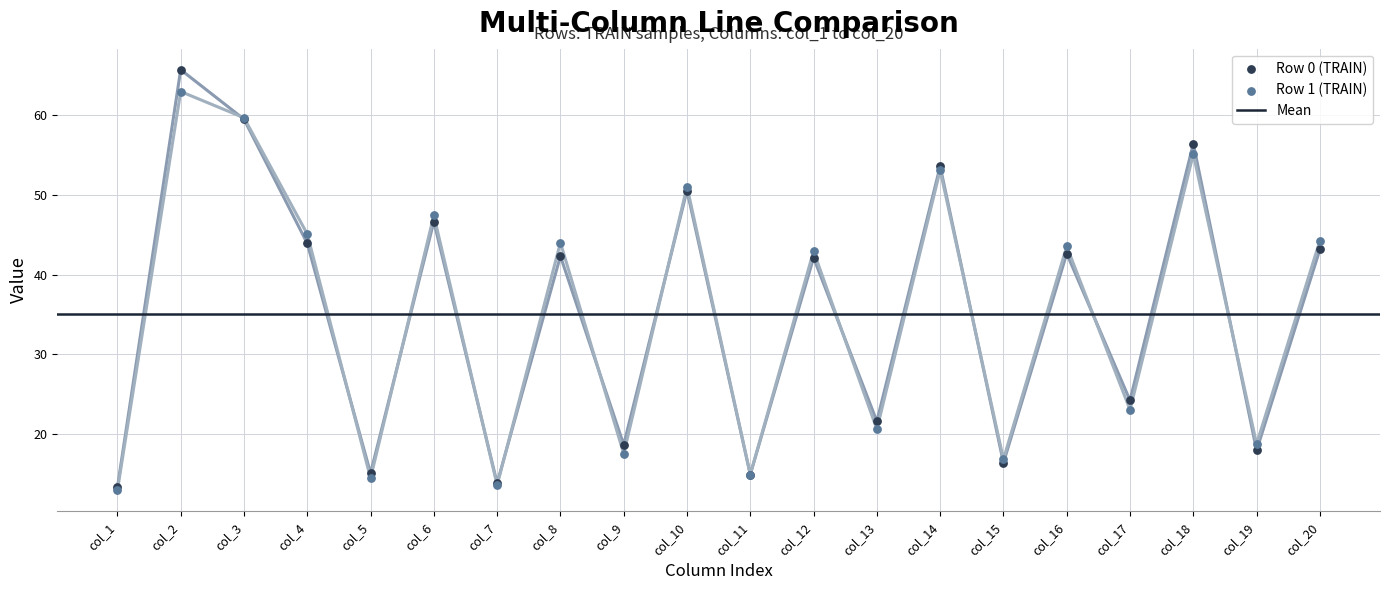

Is the value of col_2 at 1 greater than the value of col_1 at 1?

Yes